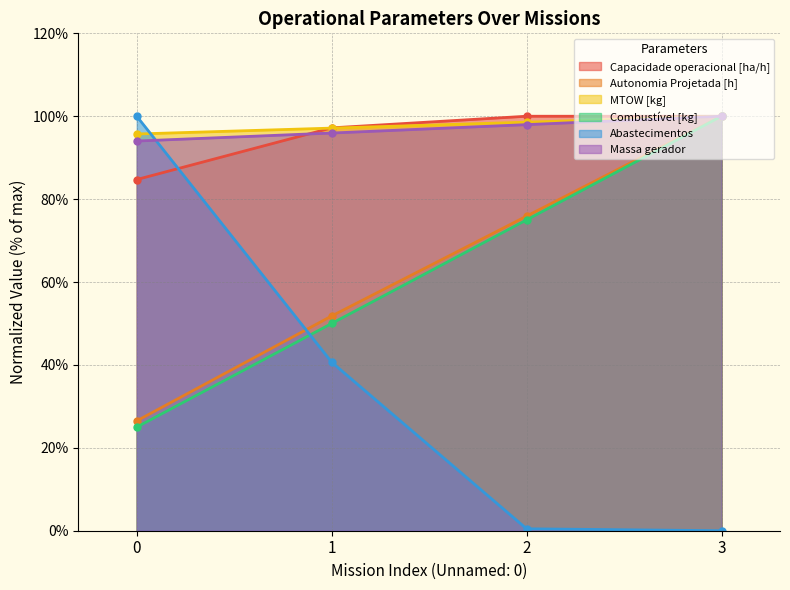

Is it true that Abastecimentos equals 0.5 at 2?

True